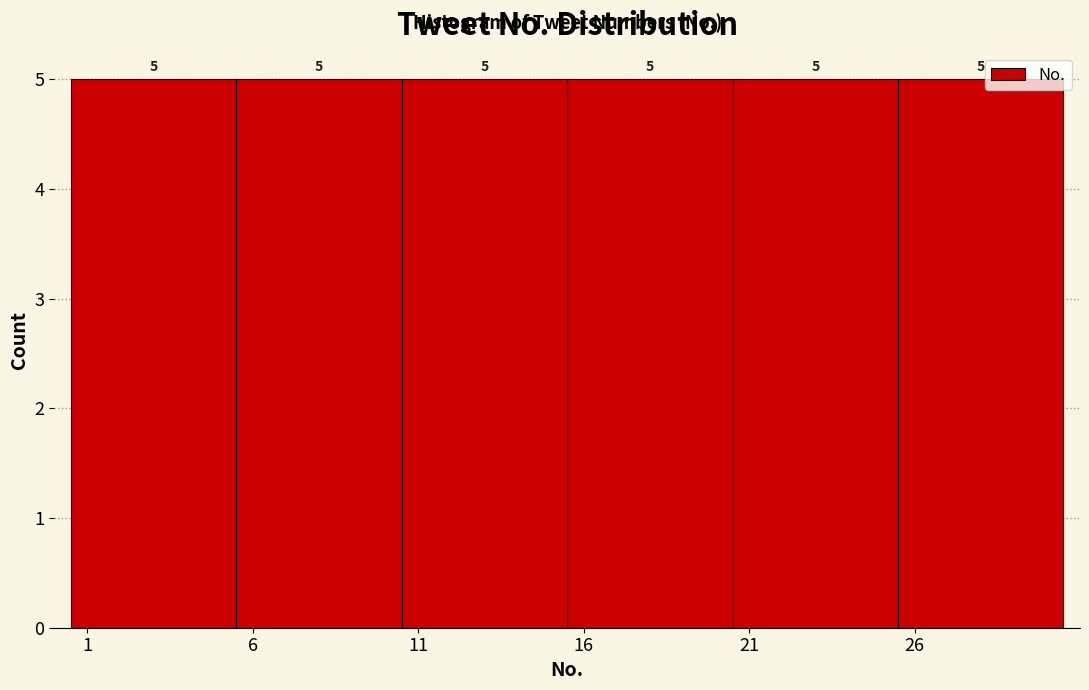

Reading left to right, list every bar in this chart as the range it spans on the x-axis followed by its height.

0.5 to 5.5: 5
5.5 to 10.5: 5
10.5 to 15.5: 5
15.5 to 20.5: 5
20.5 to 25.5: 5
25.5 to 30.5: 5